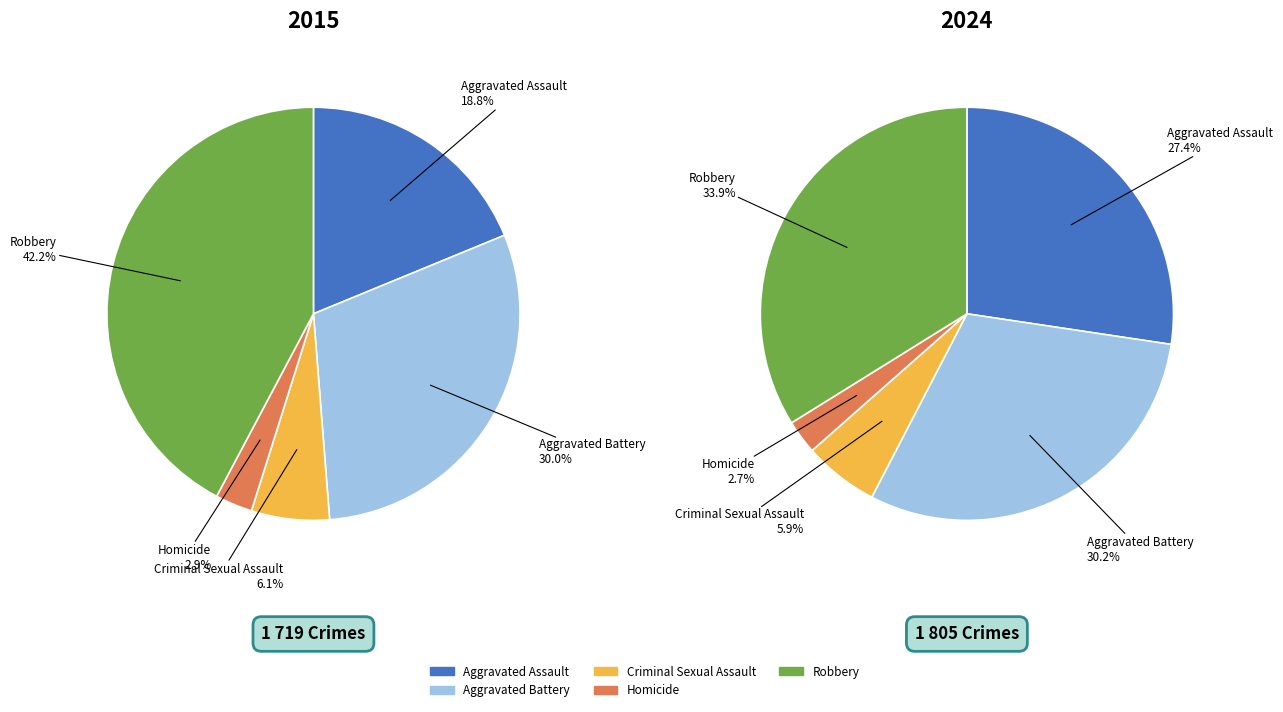

Does 3 account for over 50% of the chart?

No